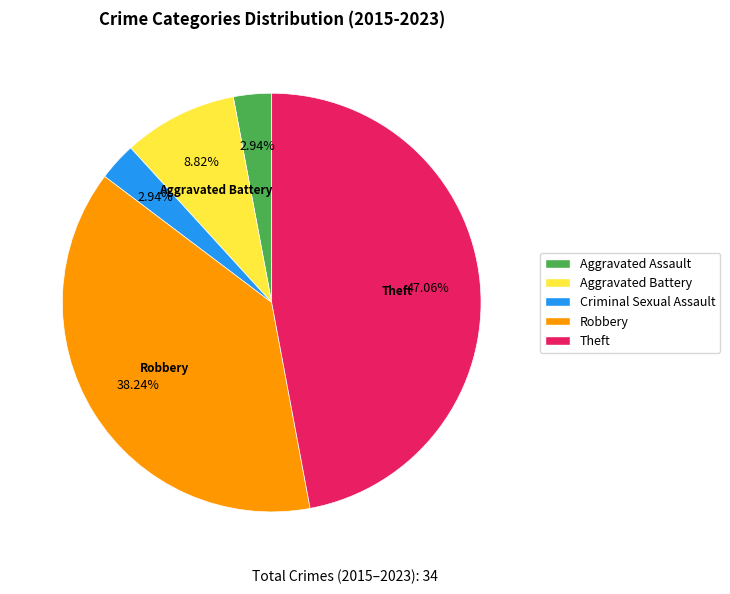

How many segments does this pie chart have?

5